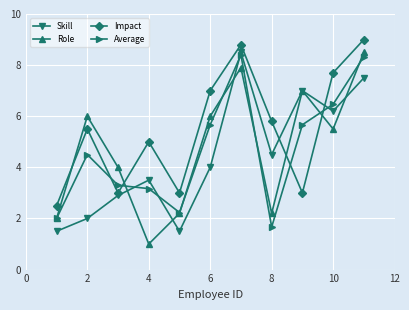

What is the greatest value displayed?

9.0